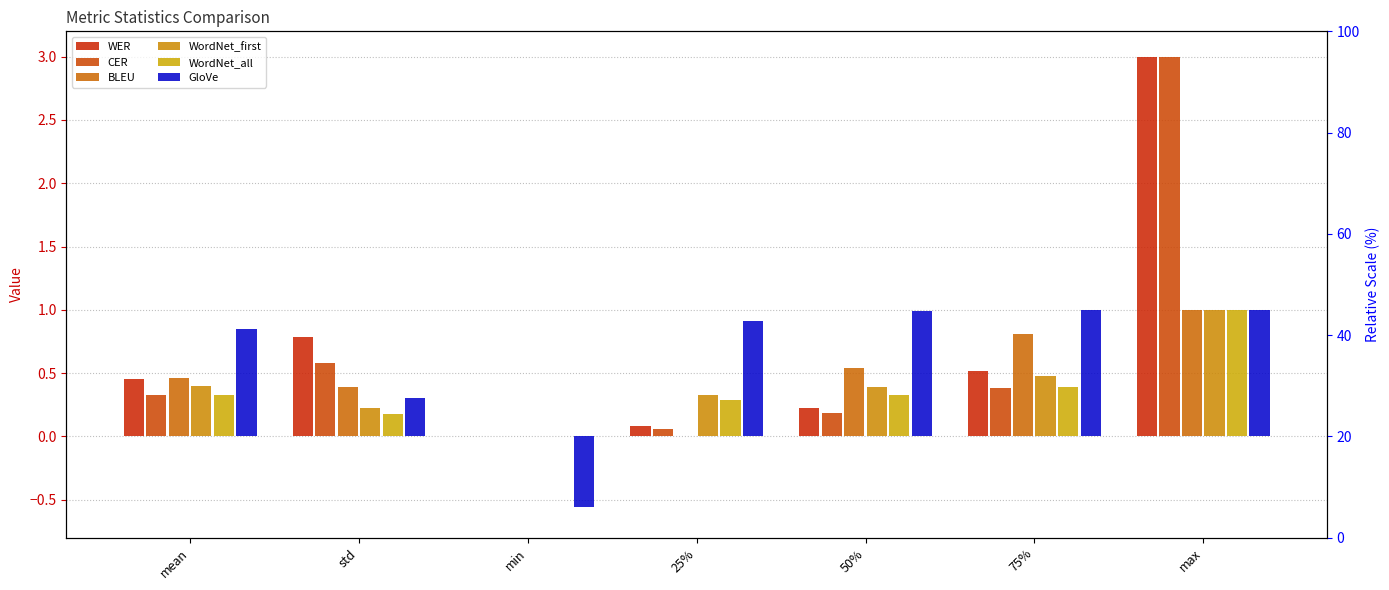

List the labels in order of BLEU value, smallest first.

min, 25%, std, mean, 50%, 75%, max